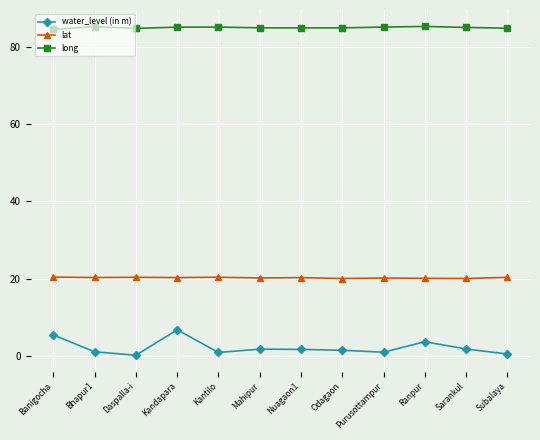

What is the label of the 5th point from the right?

Odagaon